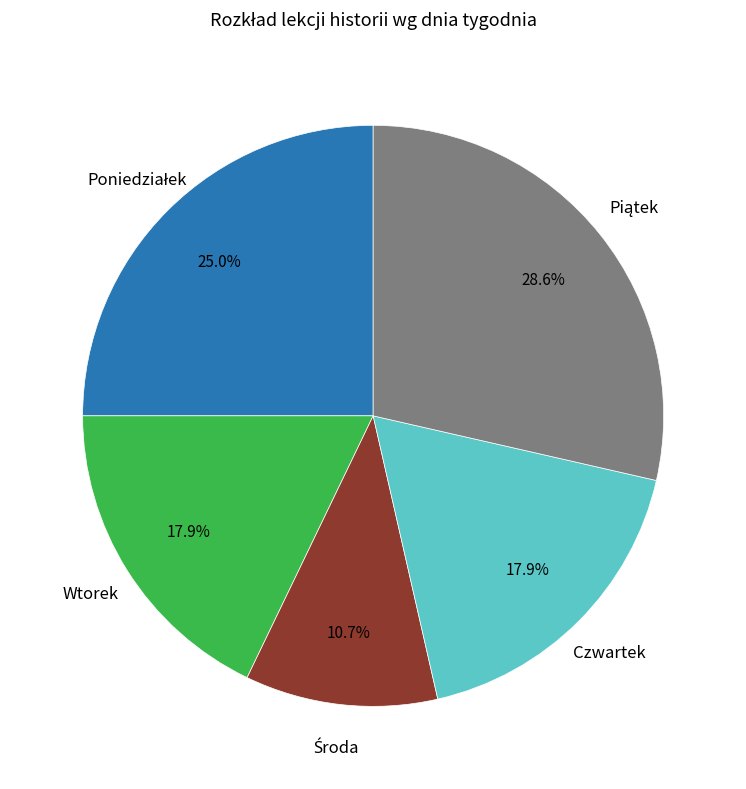

What is the ratio of the value at Czwartek to the value at Wtorek?

1.0